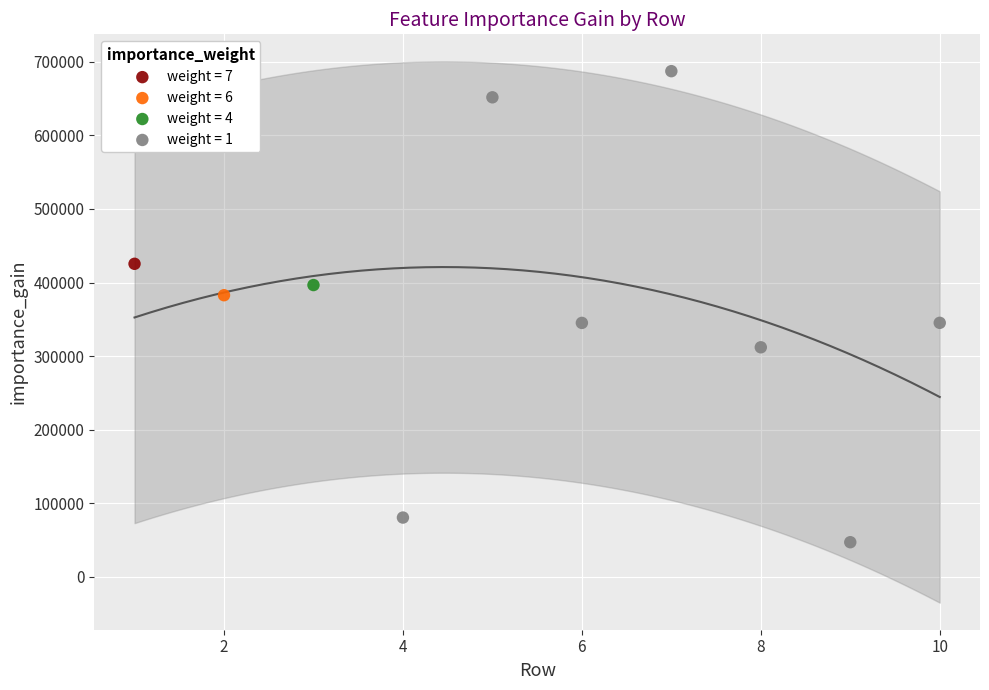

Which series reaches the minimum Y coordinate?

weight = 1